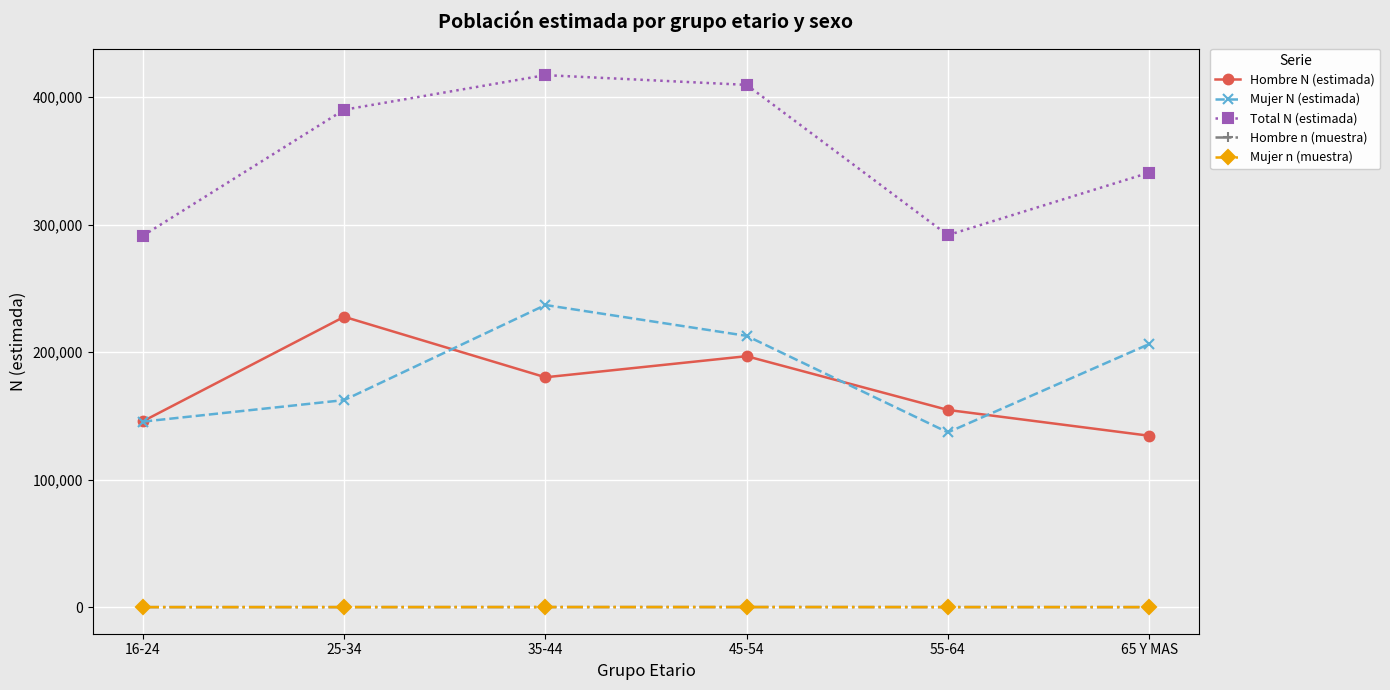

What is the difference between the highest and lowest values at 35-44?

417124